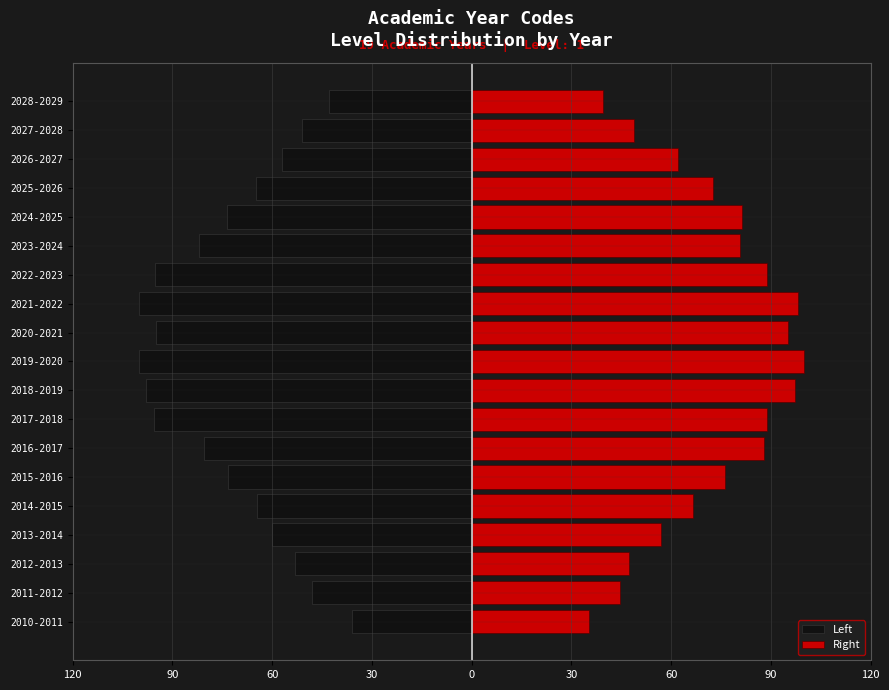

What are all the series names shown in the legend?

Left, Right